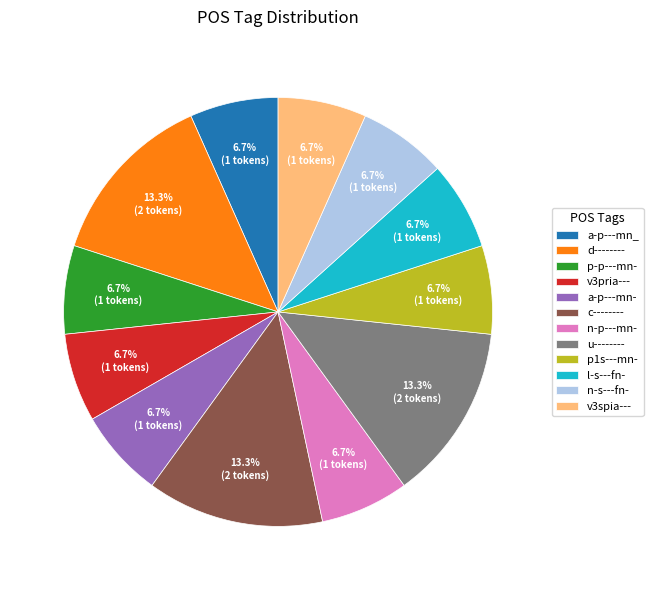

Is v3pria--- the majority of the pie?

No